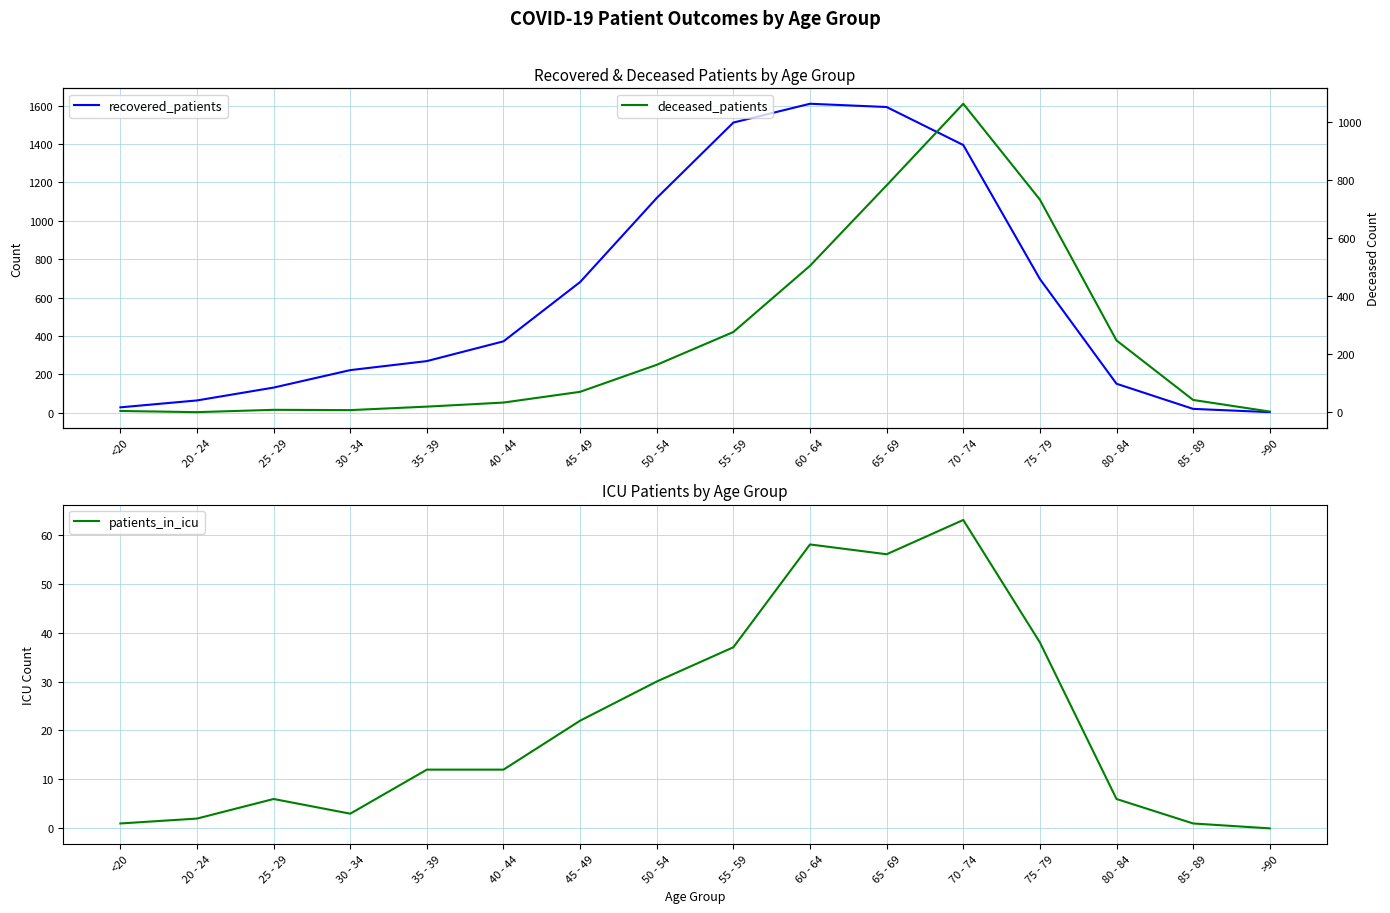

Which category has the lowest value in the recovered_patients series?

>90